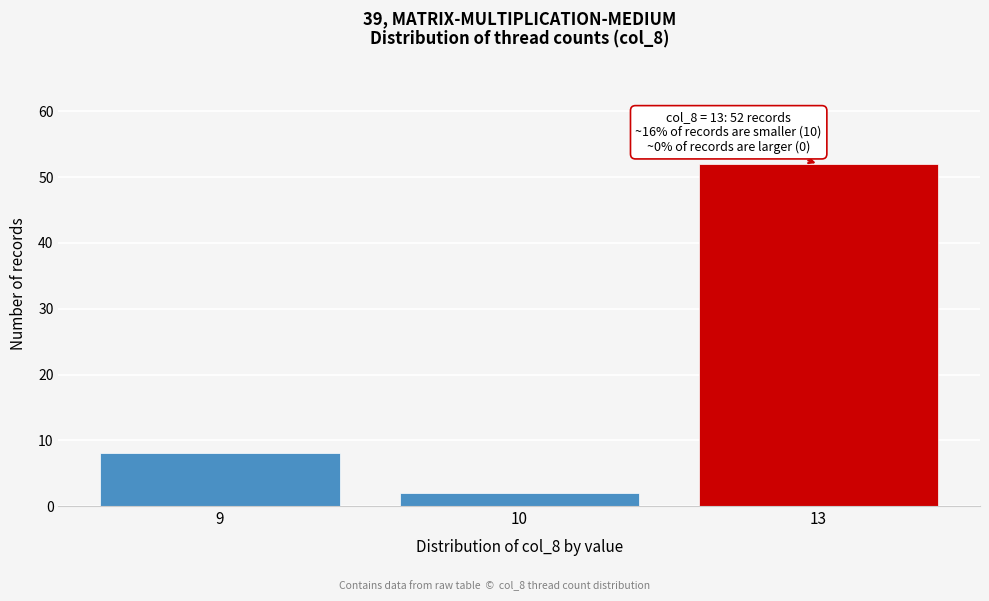

Reading right to left, list all the values displayed in this chart.

52	2	8